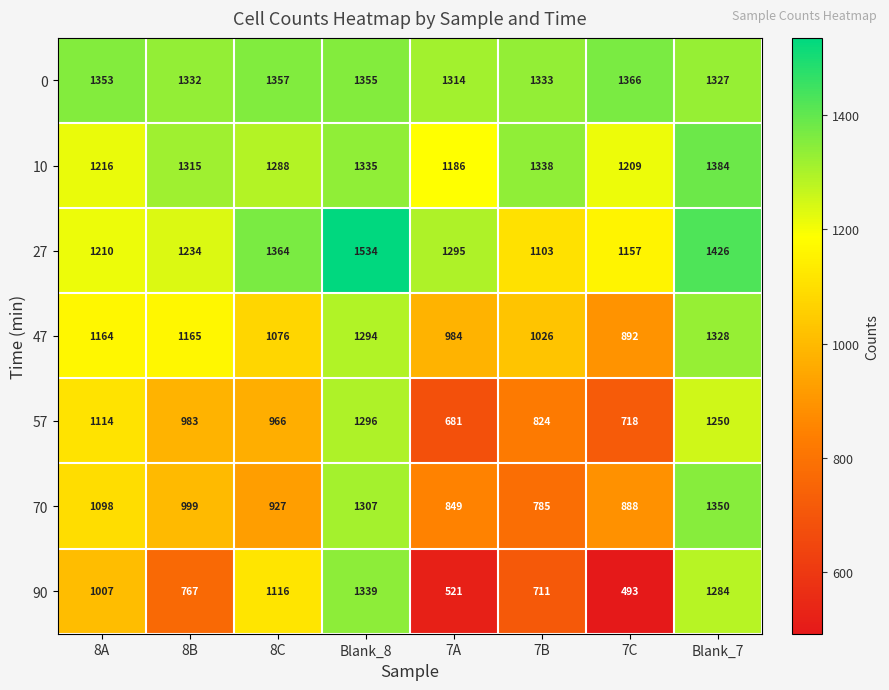

The value of 70 at 7B is 785. True or false?

True